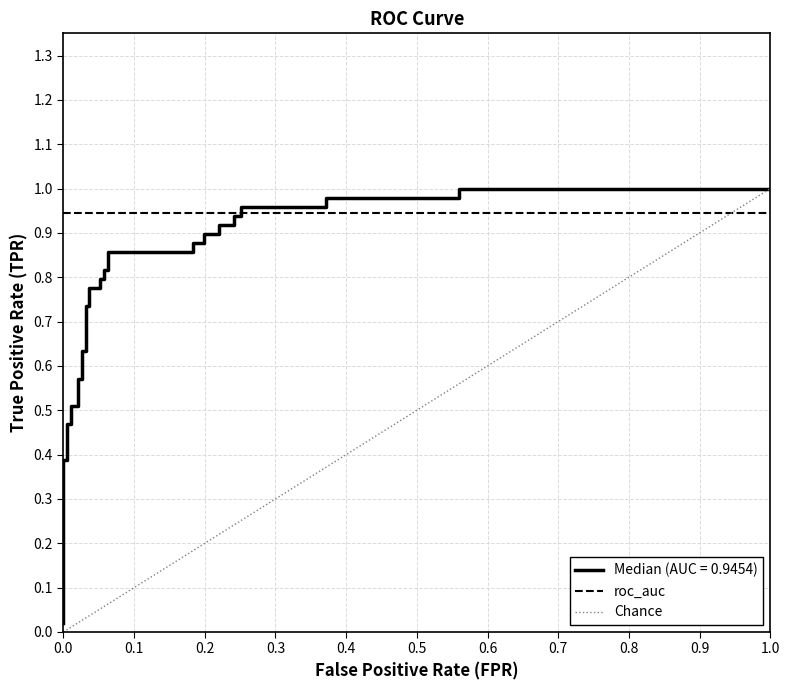

The value at 21 is 1.3. True or false?

False